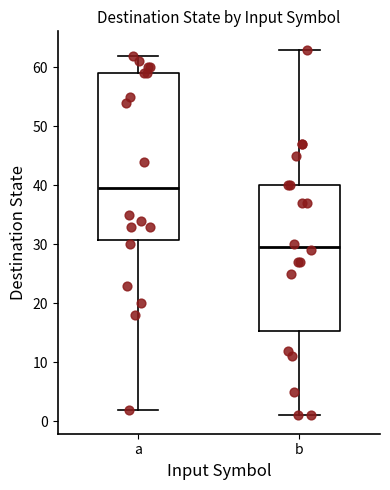

Reading left to right, read every box against the y-axis: the position of its median line, the range the box covers, and the ends of its whiskers. The values are not printed on the chart, so give them approximately, as read against the axis.

a: median 40, box 31 to 59, whiskers 2 to 62
b: median 30, box 15 to 40, whiskers 1 to 63